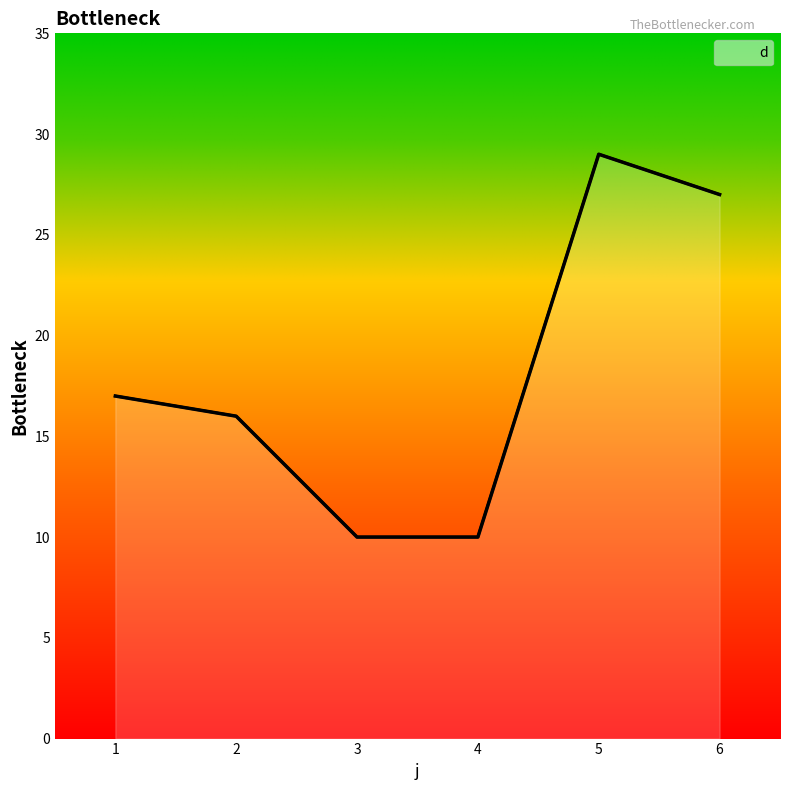

What is the ratio of the value at 2 to the value at 4?

1.6